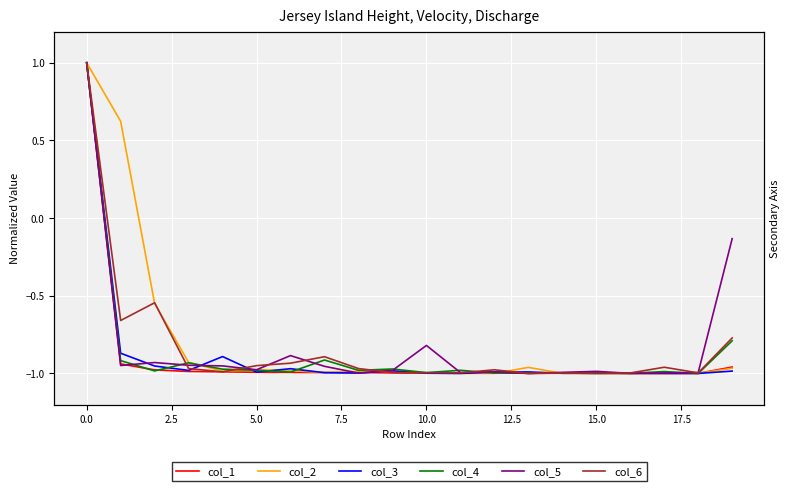

What is the difference between the maximum and minimum values in the col_3 series?

2.0